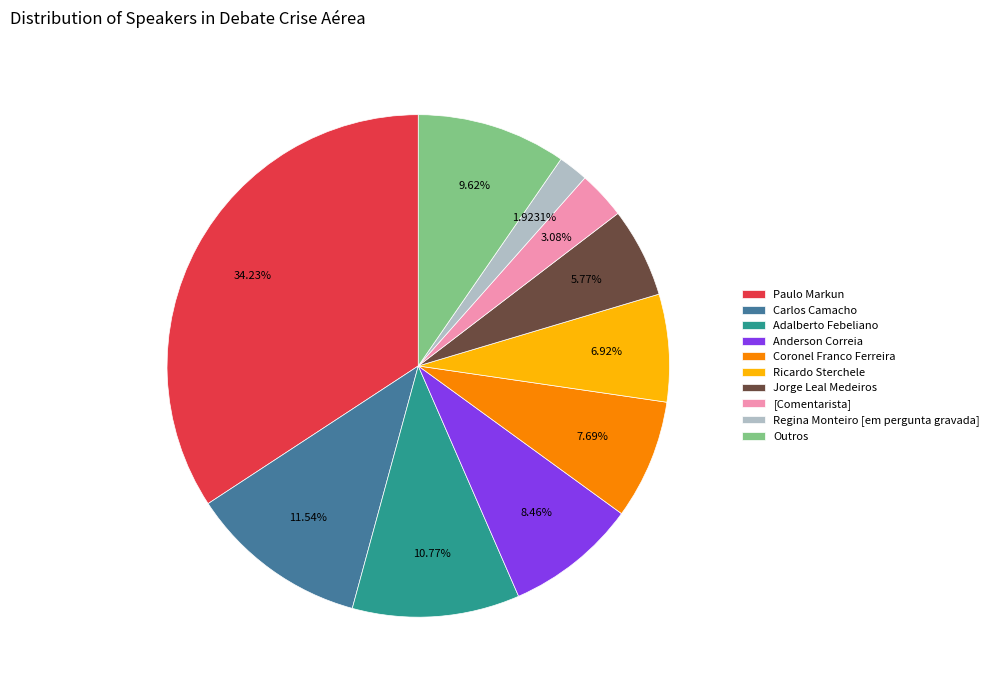

Is the sum of Paulo Markun and Outros greater than half?

No